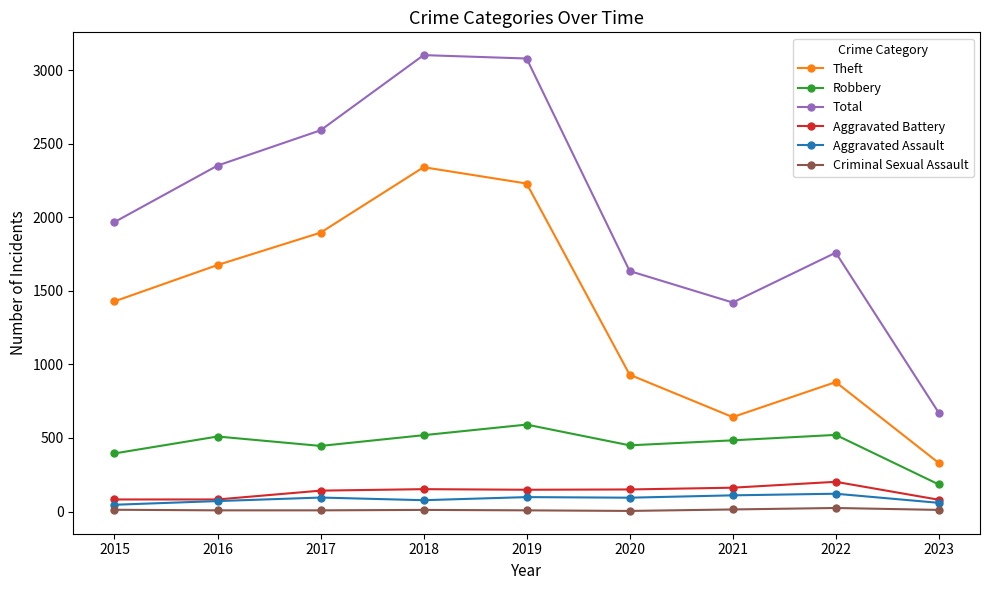

Which series changed the most between 2017 and 2021?

Theft